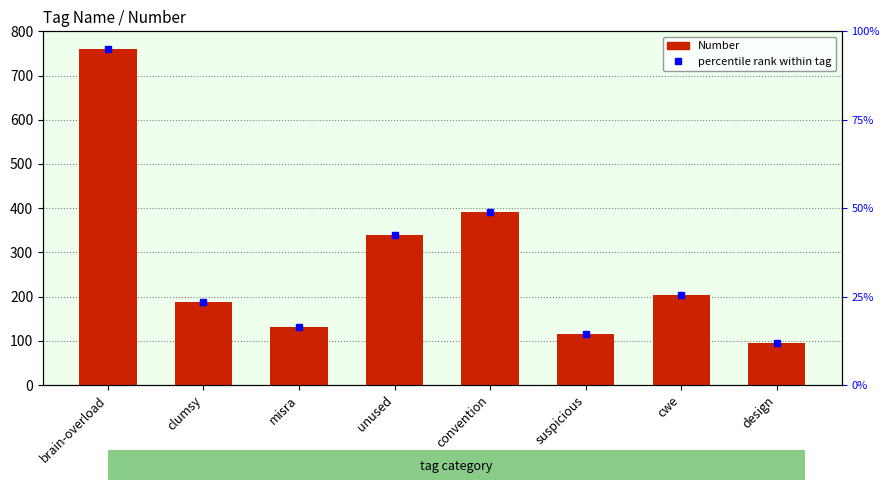

At which label does the data first exceed 204?

brain-overload